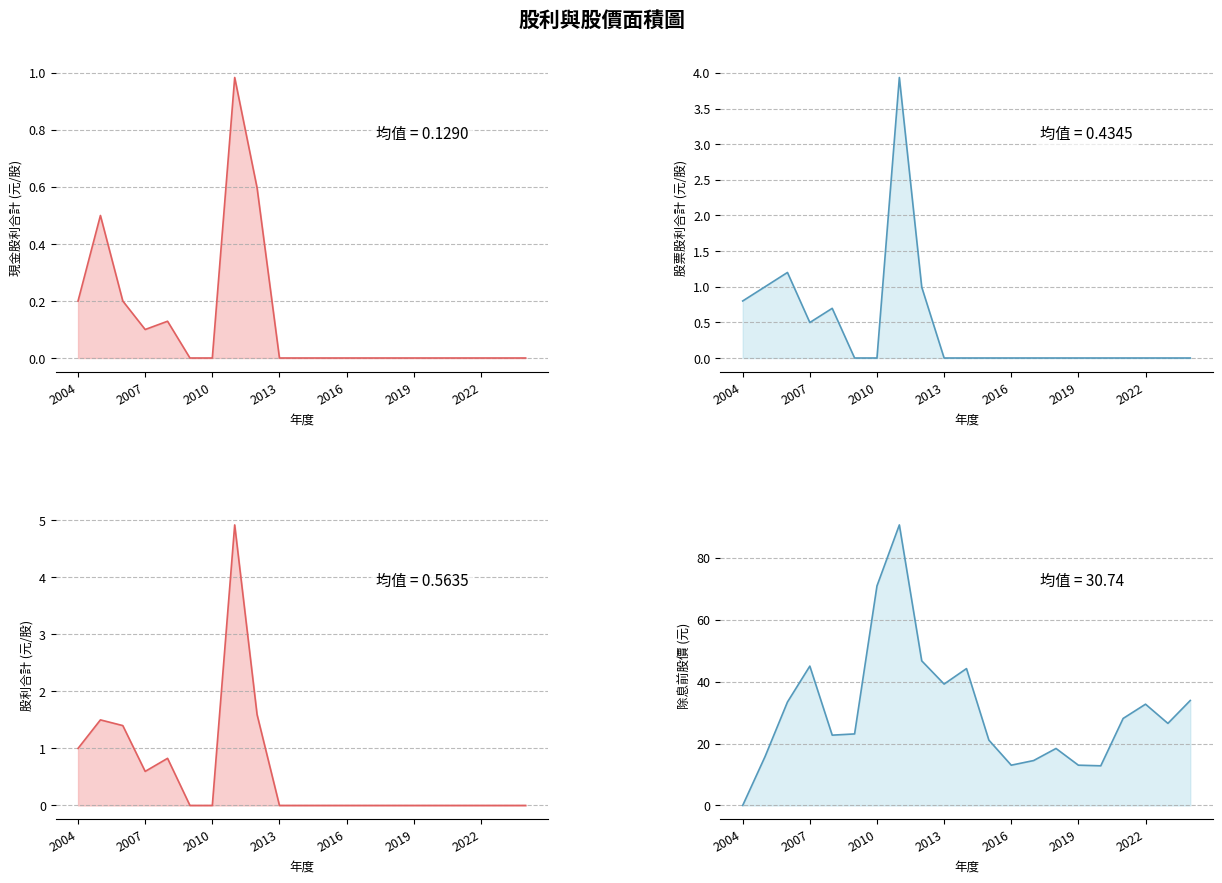

True or false: 股票股利合計 and 現金股利合計 cross at least once.

False